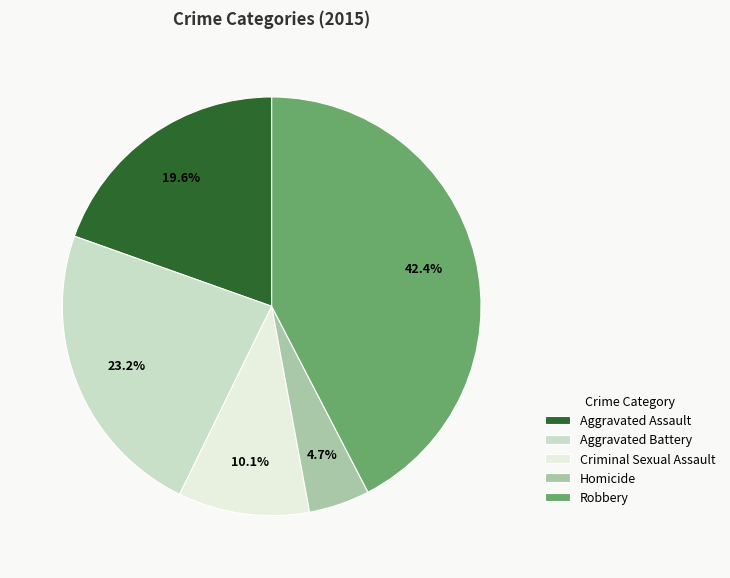

Does any single category account for the majority?

No